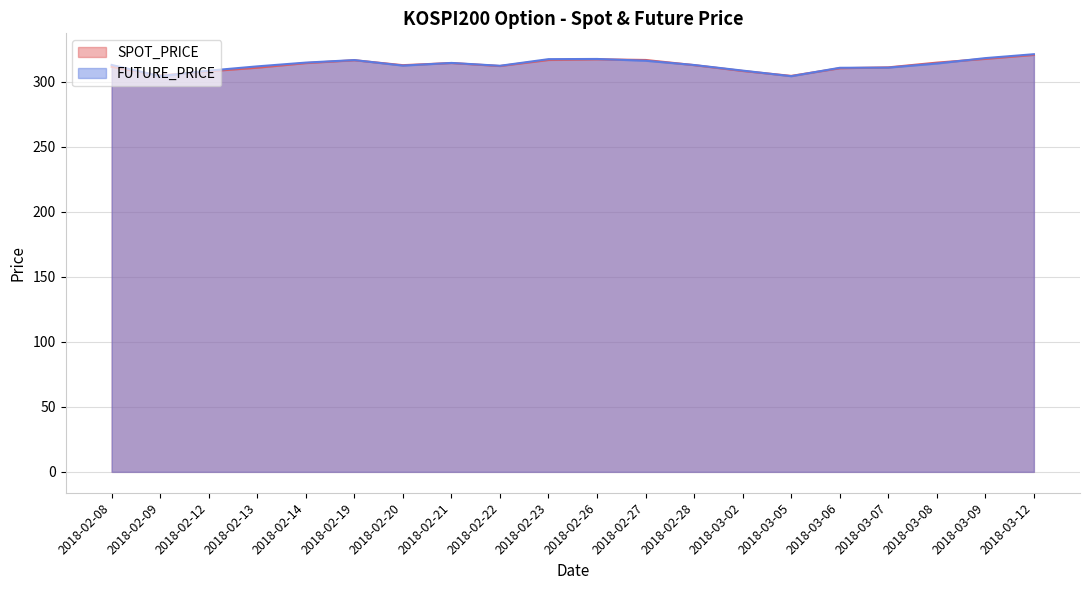

At which category does SPOT_PRICE reach its first local peak?

2018-02-19